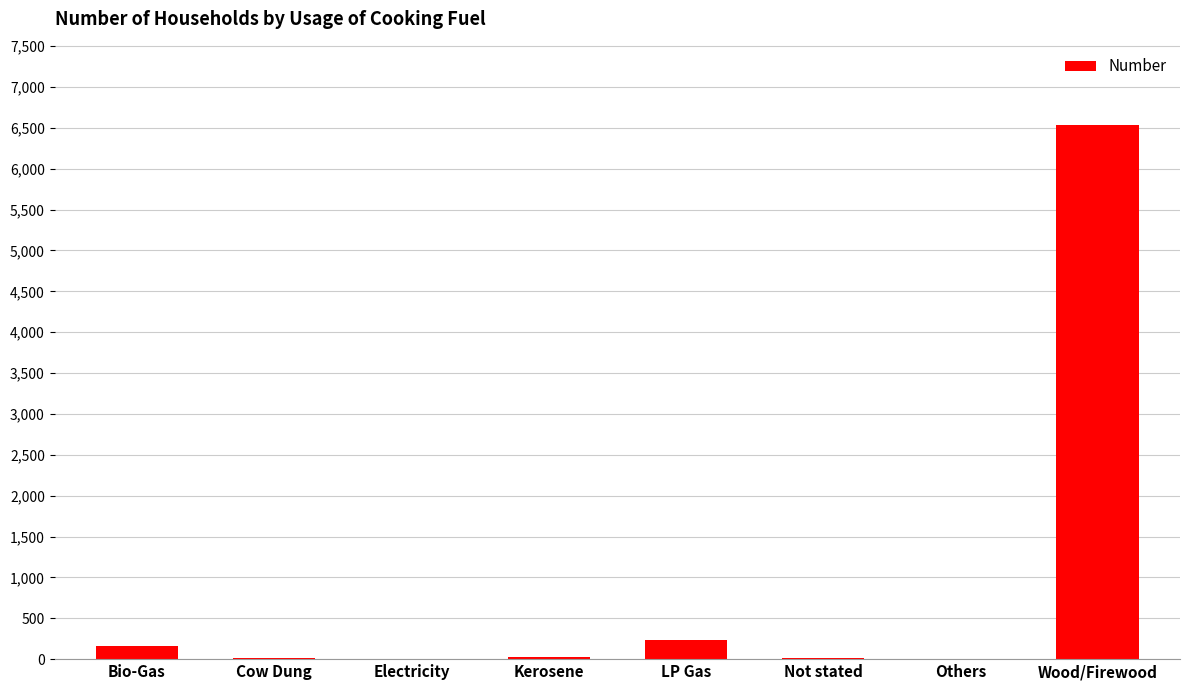

At which label does the data first exceed 23?

Bio-Gas